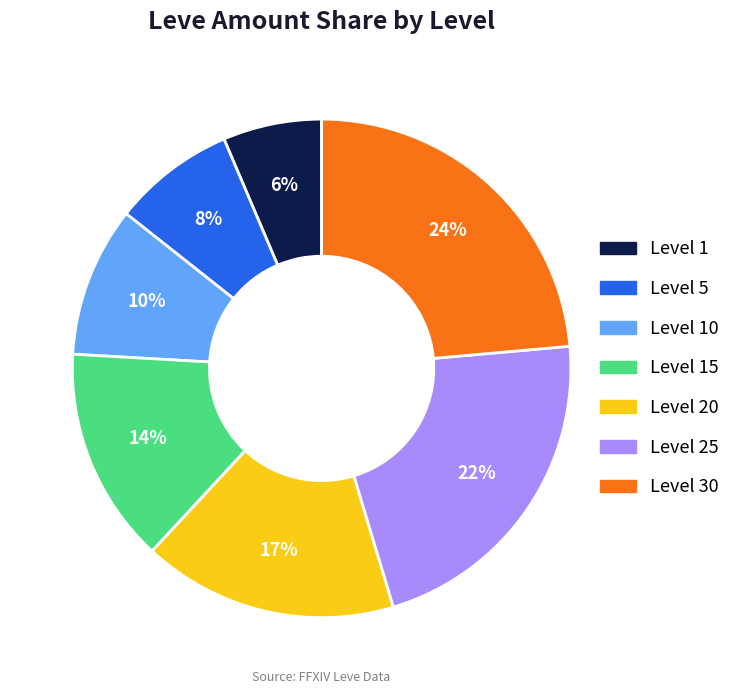

How many slices are in this pie chart?

7